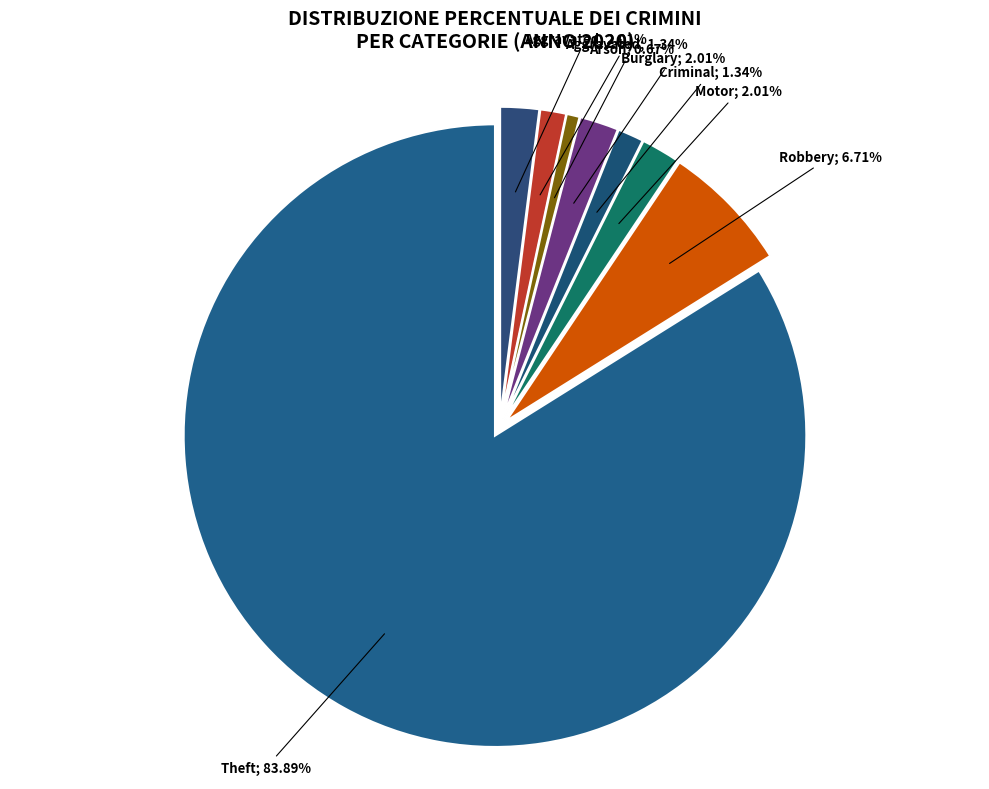

Count the number of slices in the pie.

8